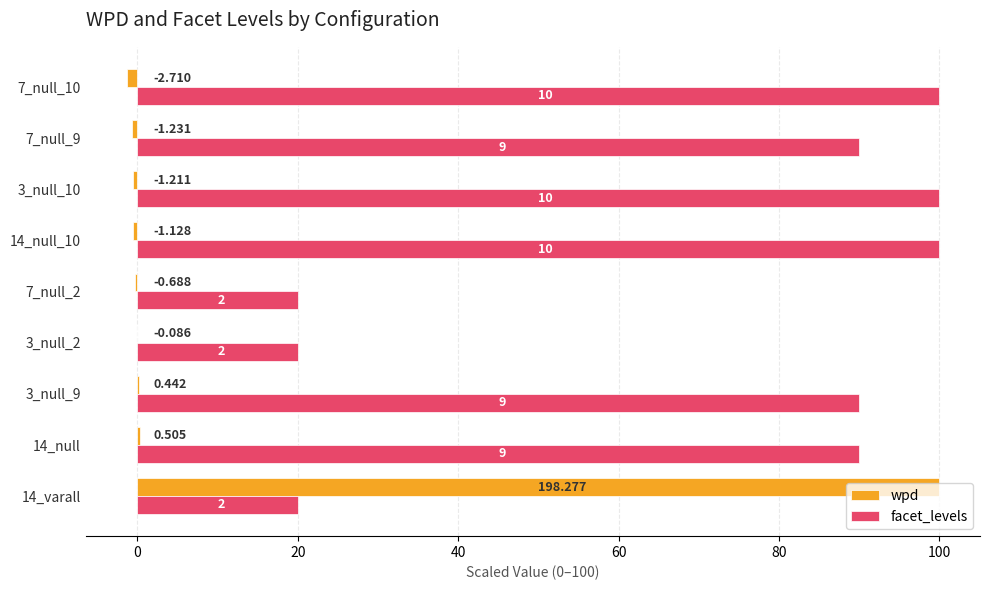

What are all the series names shown in the legend?

wpd, facet_levels